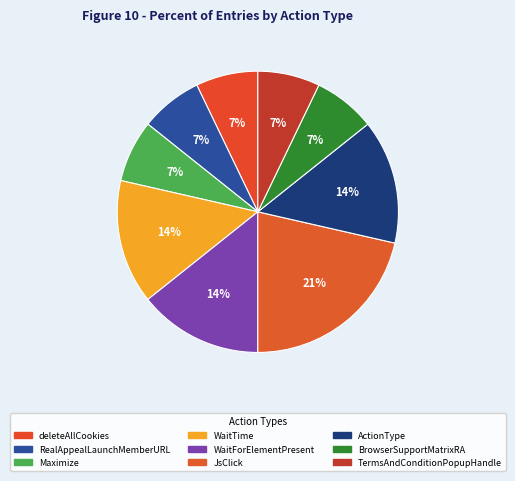

To the nearest percent, what is the average slice percentage?

11%